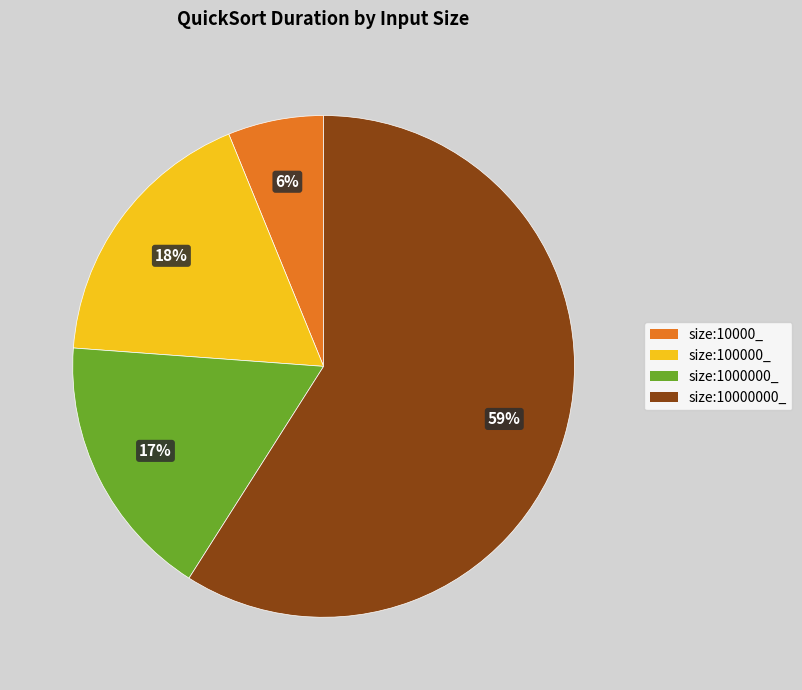

Does any single category account for the majority?

Yes